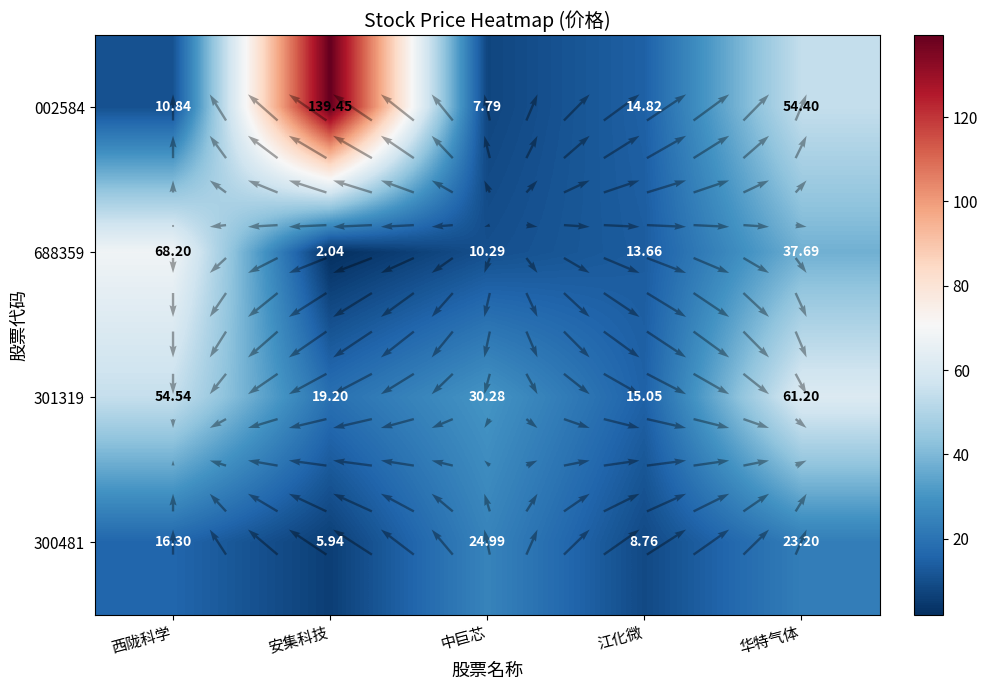

What is the difference between the highest and lowest values at 江化微?

6.3